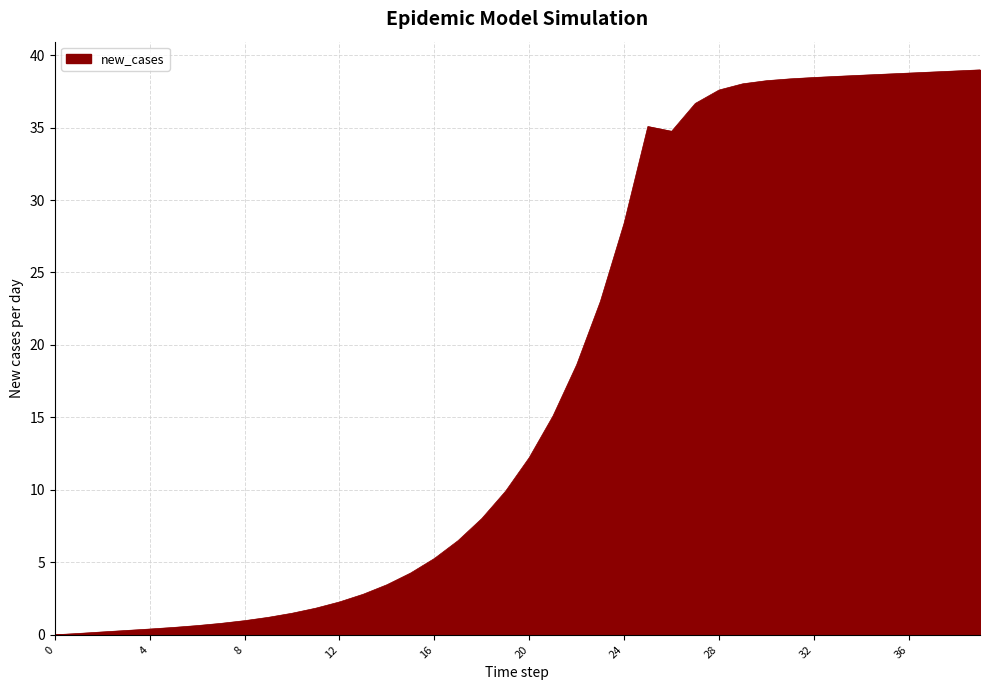

How many lines are shown in the chart?

1